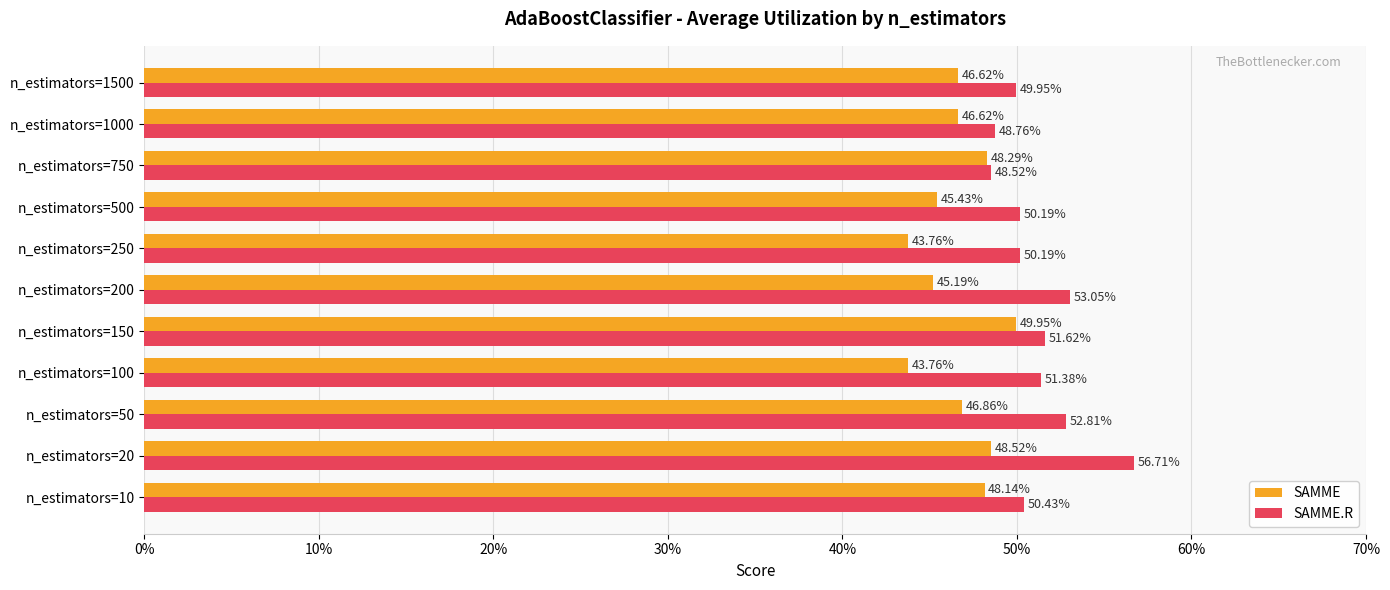

What are all the series names shown in the legend?

SAMME, SAMME.R